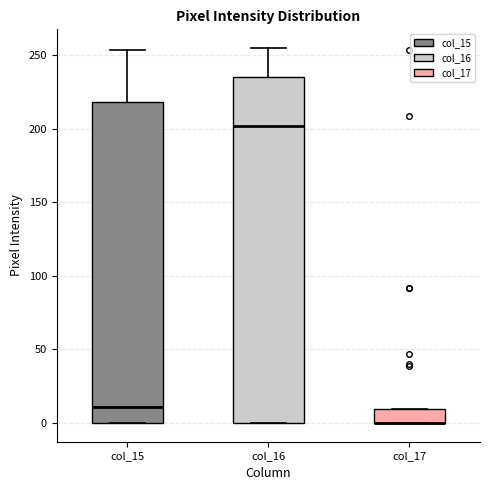

Comparing the boxes themselves (not the whiskers), which one is the tallest?

col_16